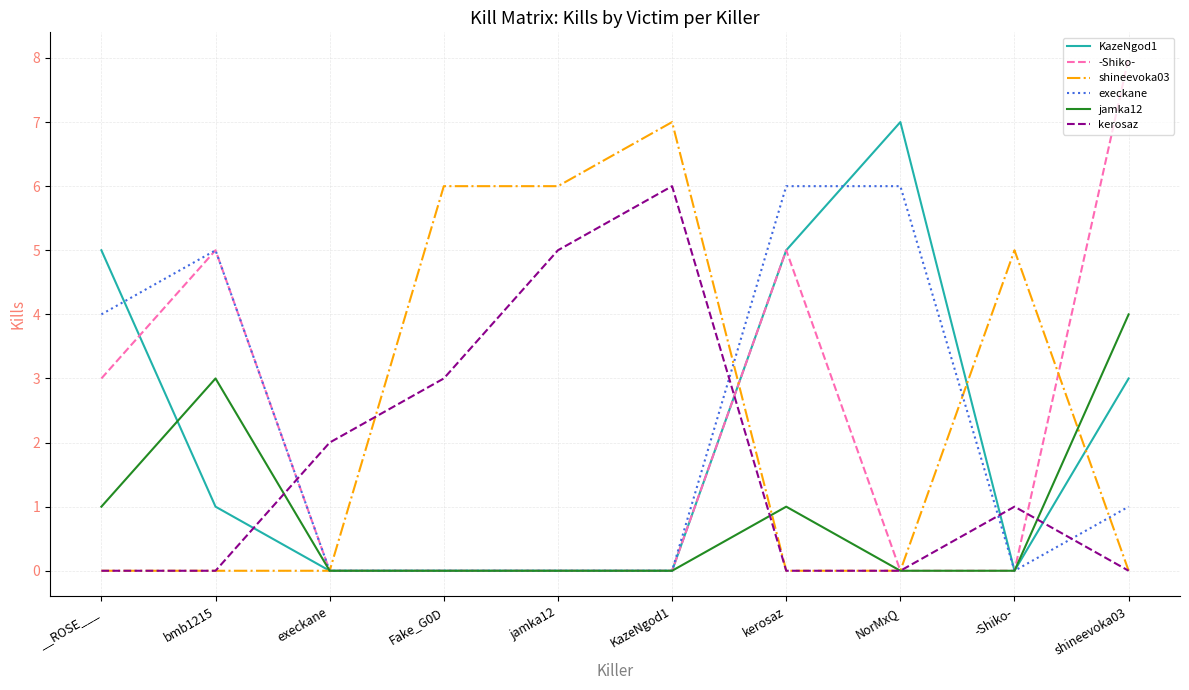

Is this an area chart (filled region under the line)?

No